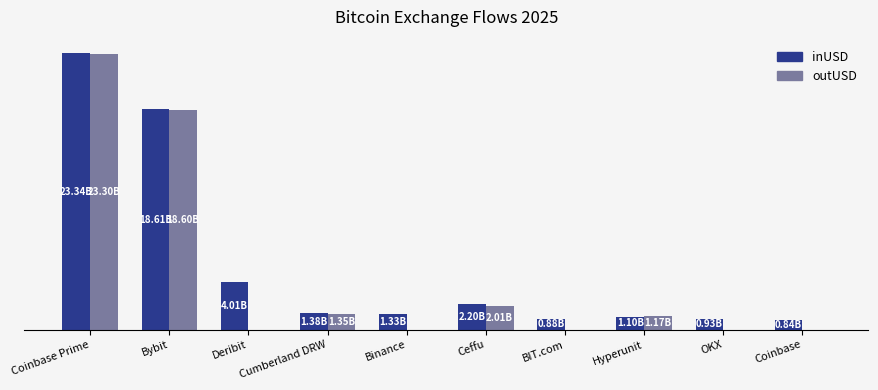

What are all the series names shown in the legend?

inUSD, outUSD